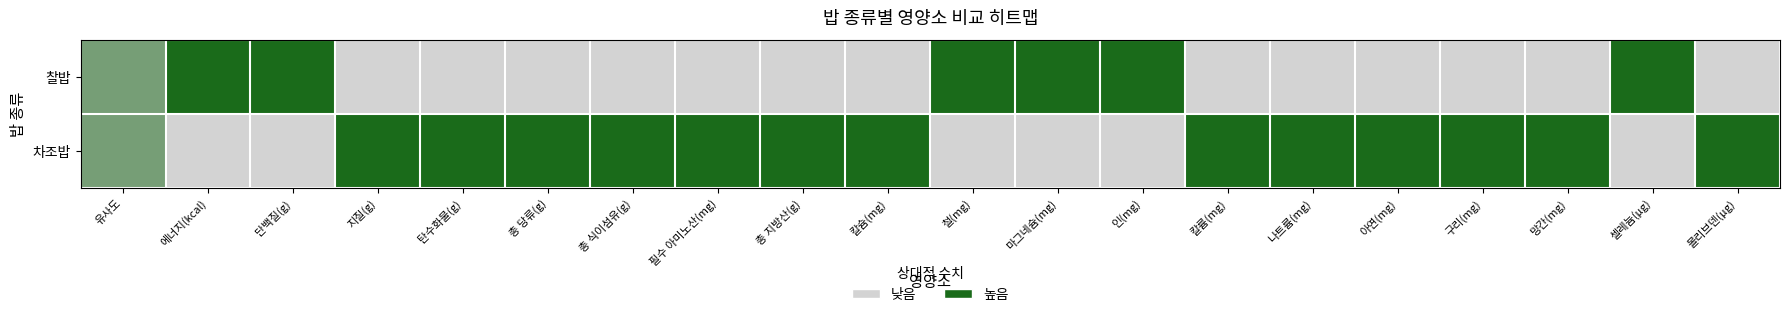

List the series in order of their overall mean, highest first.

차조밥, 찰밥